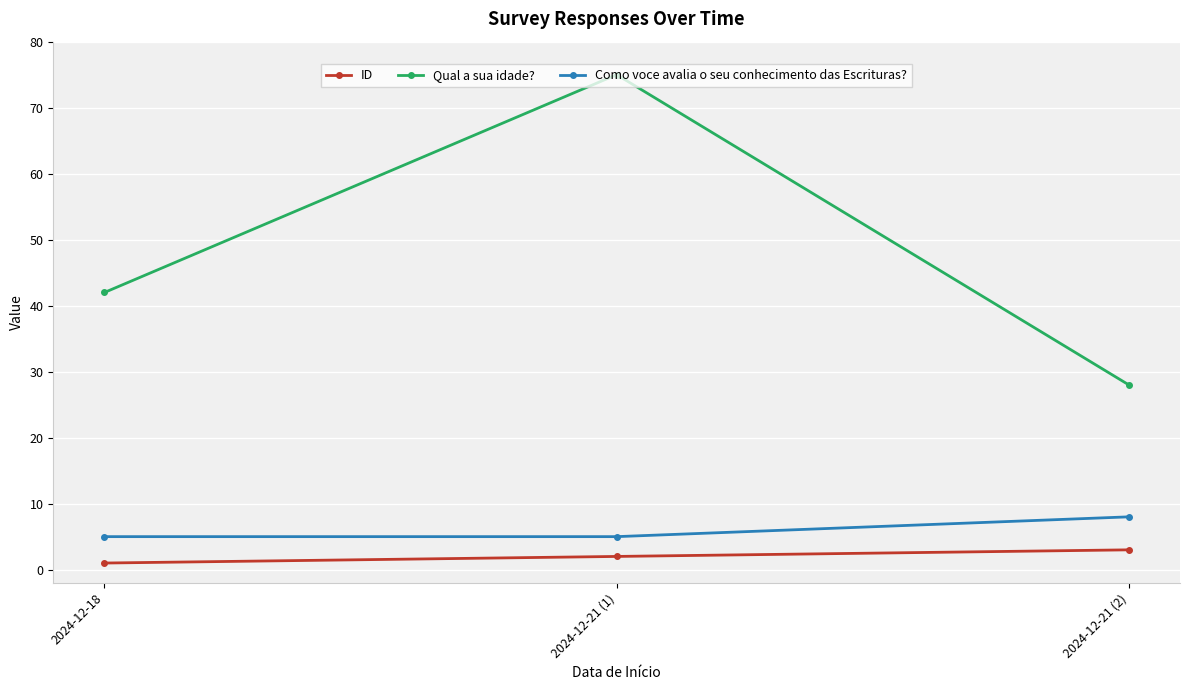

What is the difference between the Como voce avalia o seu conhecimento das Escrituras? values at 2024-12-18 and 2024-12-21 (2)?

3